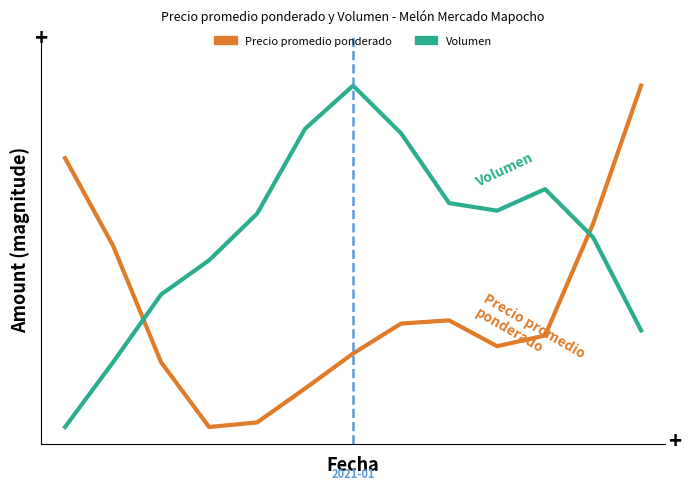

What are all the series names shown in the legend?

Precio promedio ponderado, Volumen